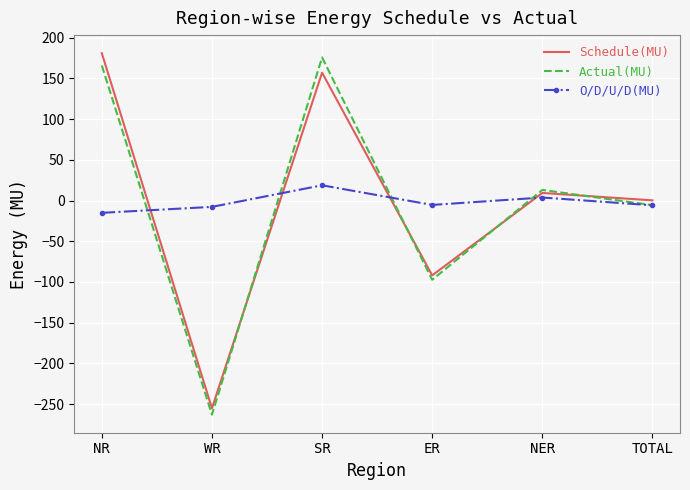

The O/D/U/D(MU) series shows -7.8 at WR. True or false?

True